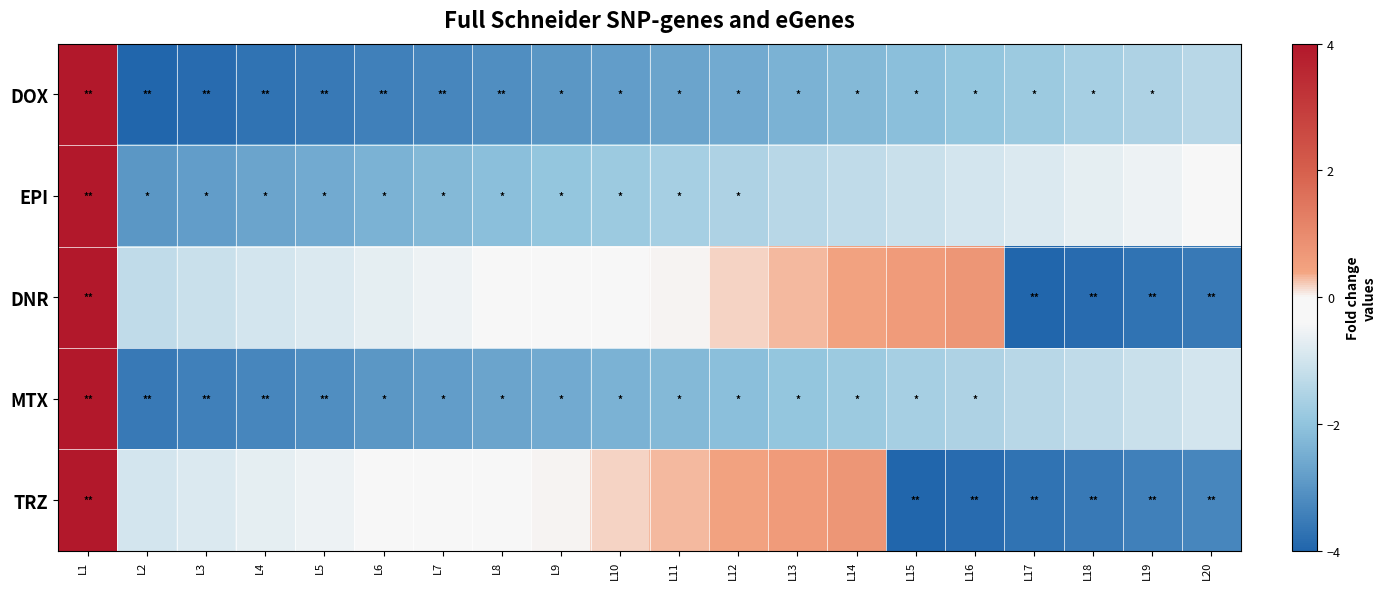

Which series has the widest spread of values?

DOX